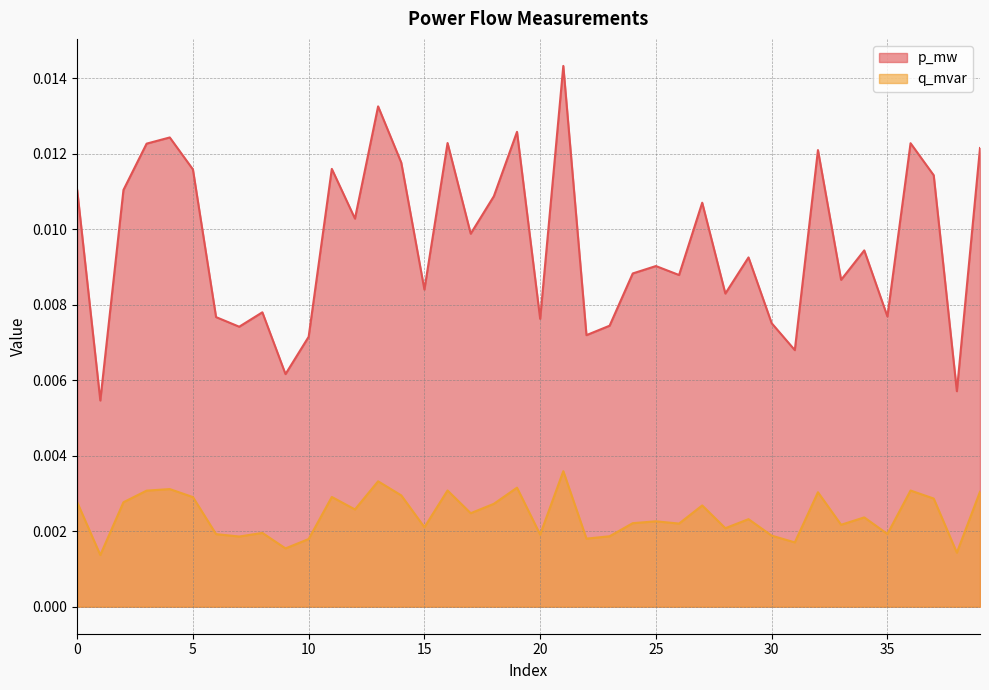

Where is the first local maximum for q_mvar?

4